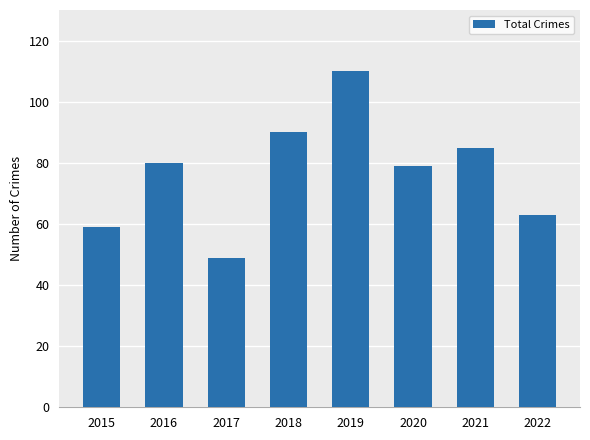

What is the change in value from 2016 to 2022?

-17